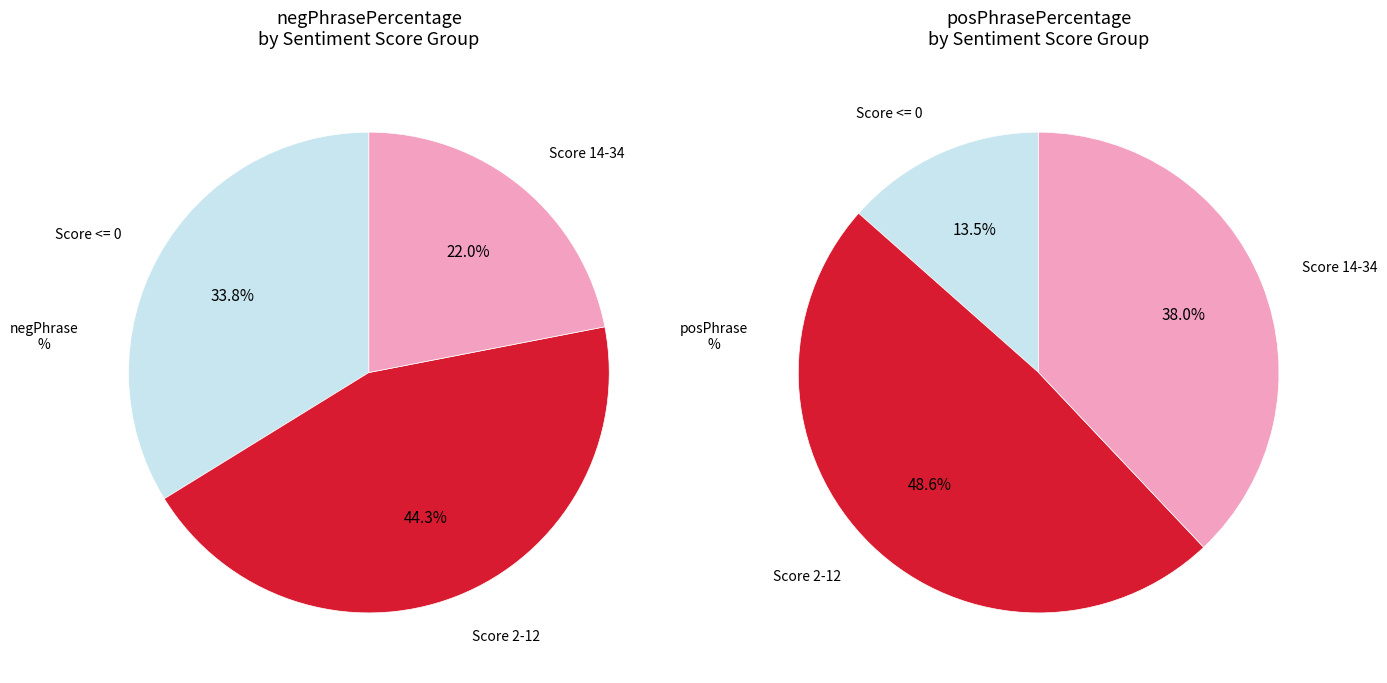

Between 8 and 10, which is larger?

10